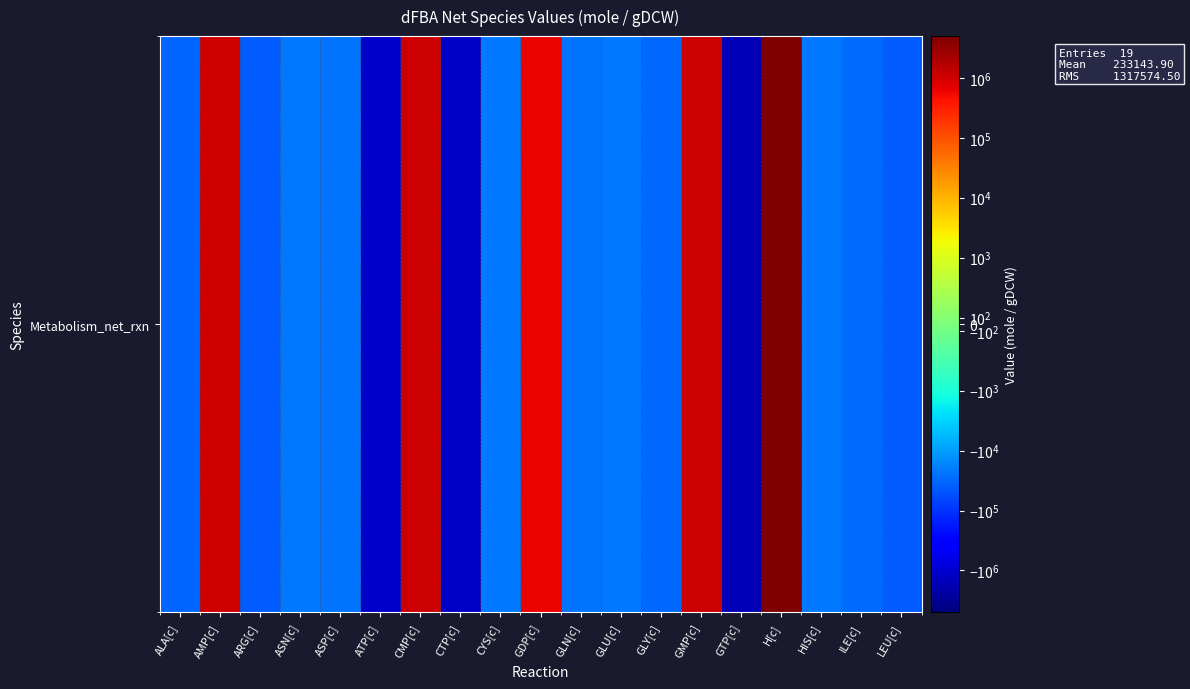

True or false: the data shows -39354.5 at ILE[c].

False